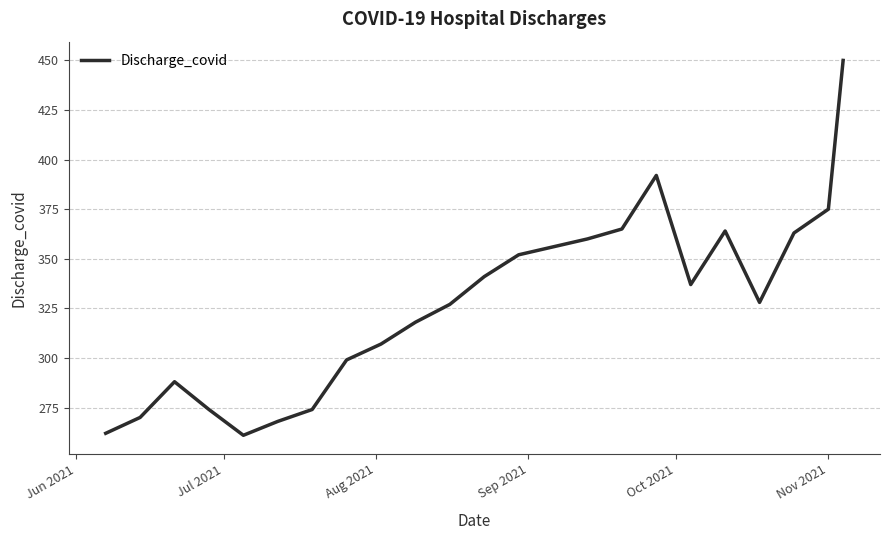

What is the greatest value displayed?

450